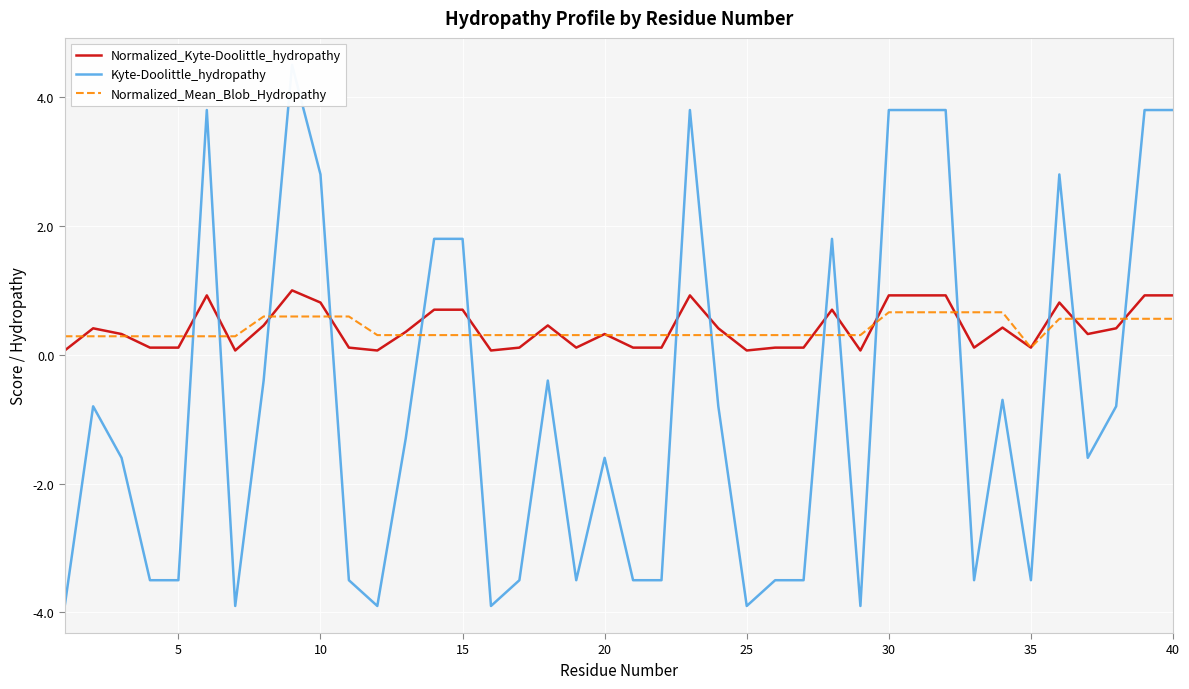

In Normalized_Kyte-Doolittle_hydropathy, how many points are lower than both neighbors (excluding endpoints)?

9